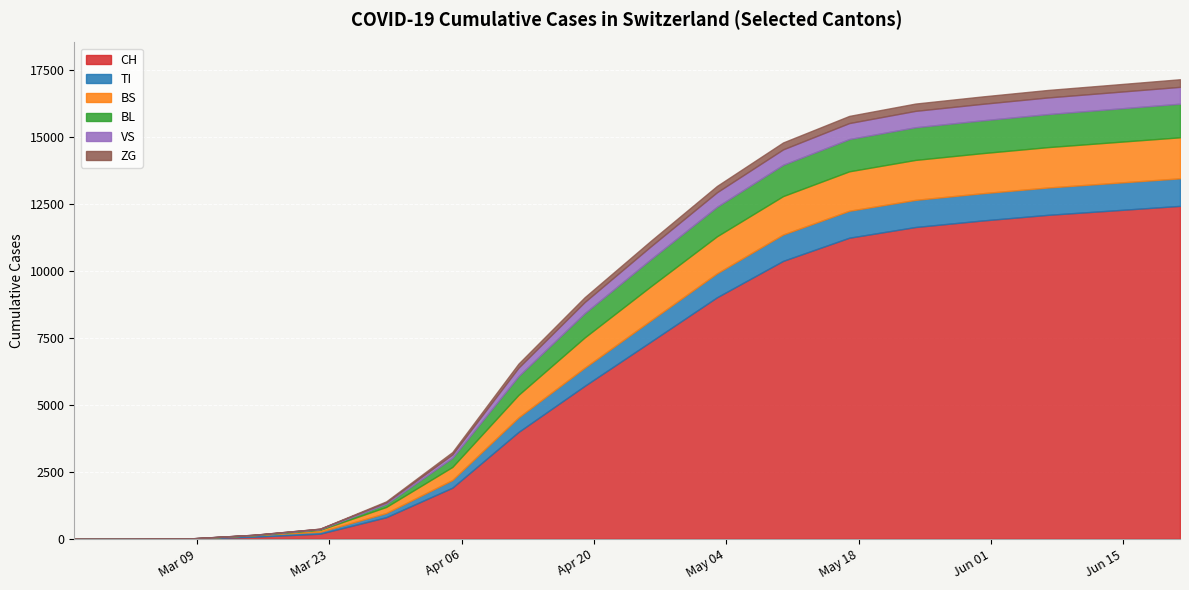

List the labels in order of BL value, smallest first.

2020-02-25, 2020-03-01, 2020-03-08, 2020-03-15, 2020-03-22, 2020-03-29, 2020-04-05, 2020-04-12, 2020-04-19, 2020-04-26, 2020-05-03, 2020-05-10, 2020-05-17, 2020-05-24, 2020-05-31, 2020-06-07, 2020-06-14, 2020-06-21